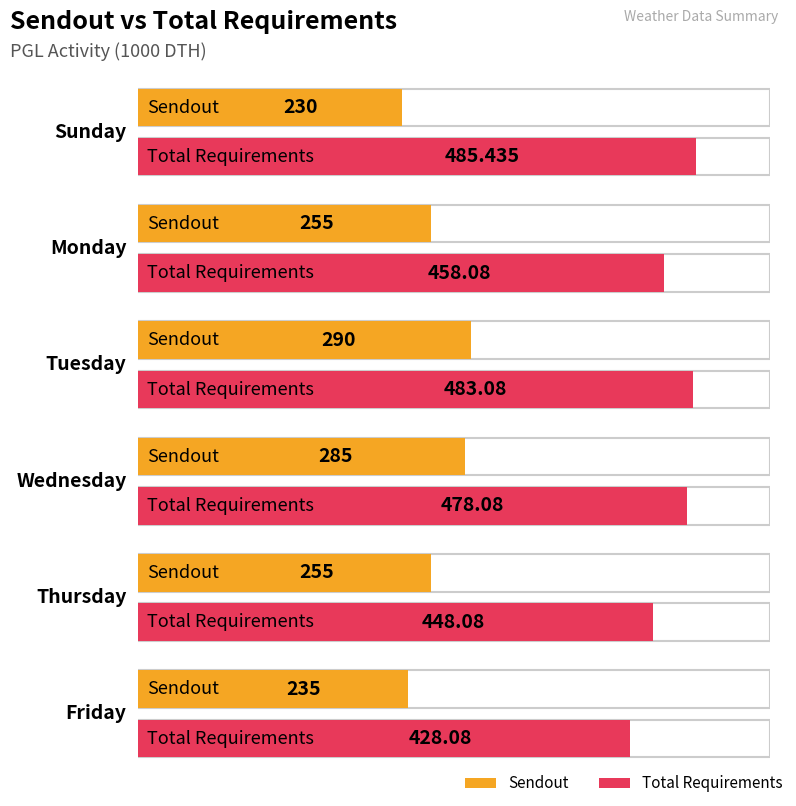

Between Wednesday and Friday, which series saw the biggest shift?

Sendout